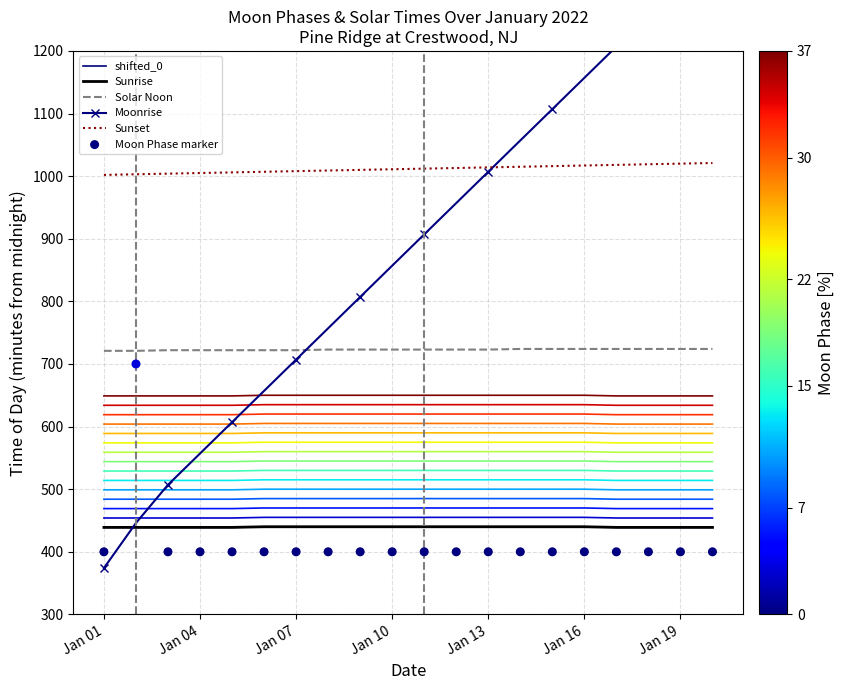

Is the value of Moon Phase marker at 19 greater than the value of Moonrise at 9?

No